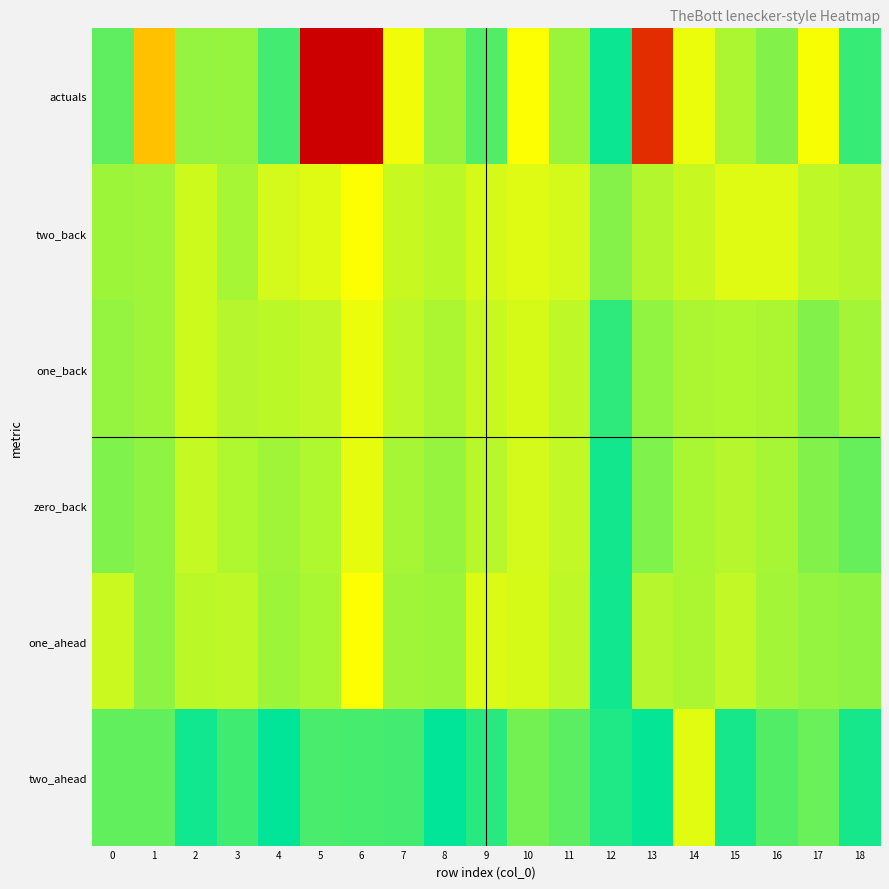

Between 11 and 14, which is larger?

14